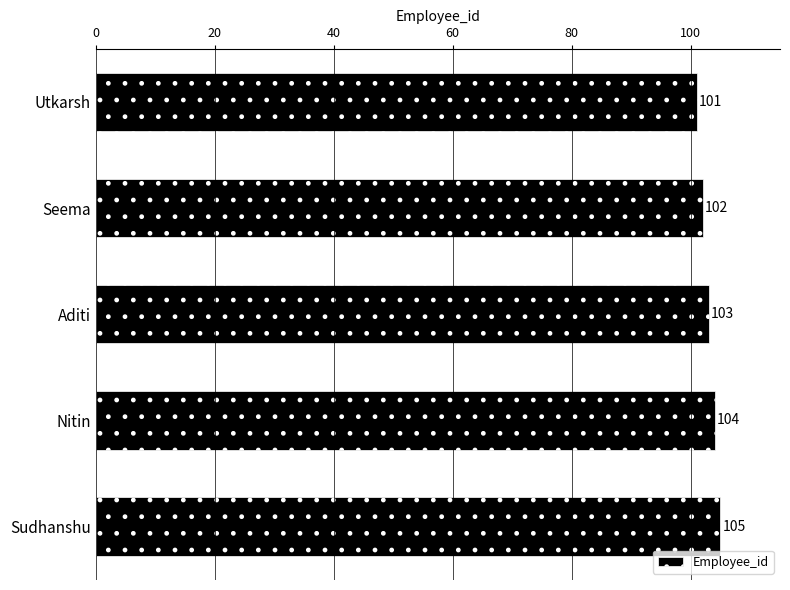

What is the difference between the values at Sudhanshu and Utkarsh?

4